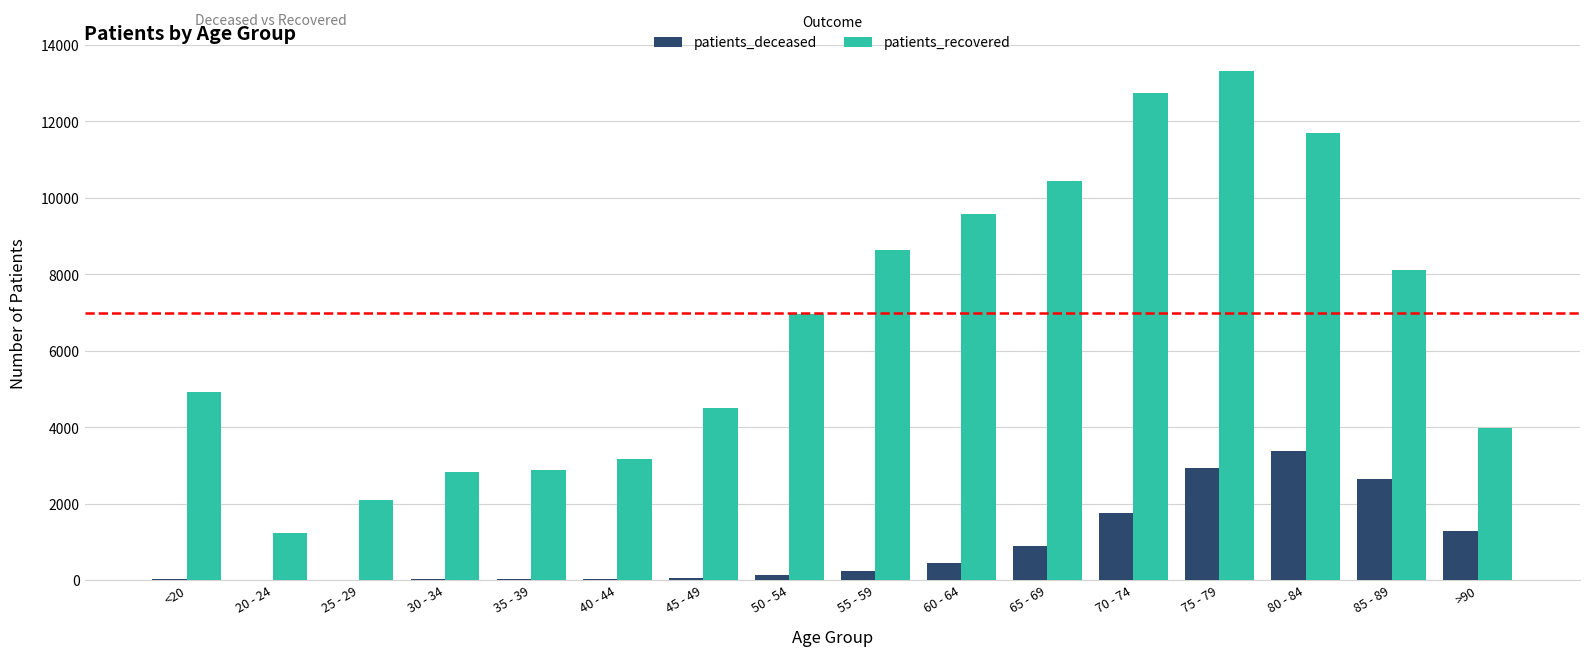

What is the total value across all series at >90?

5272